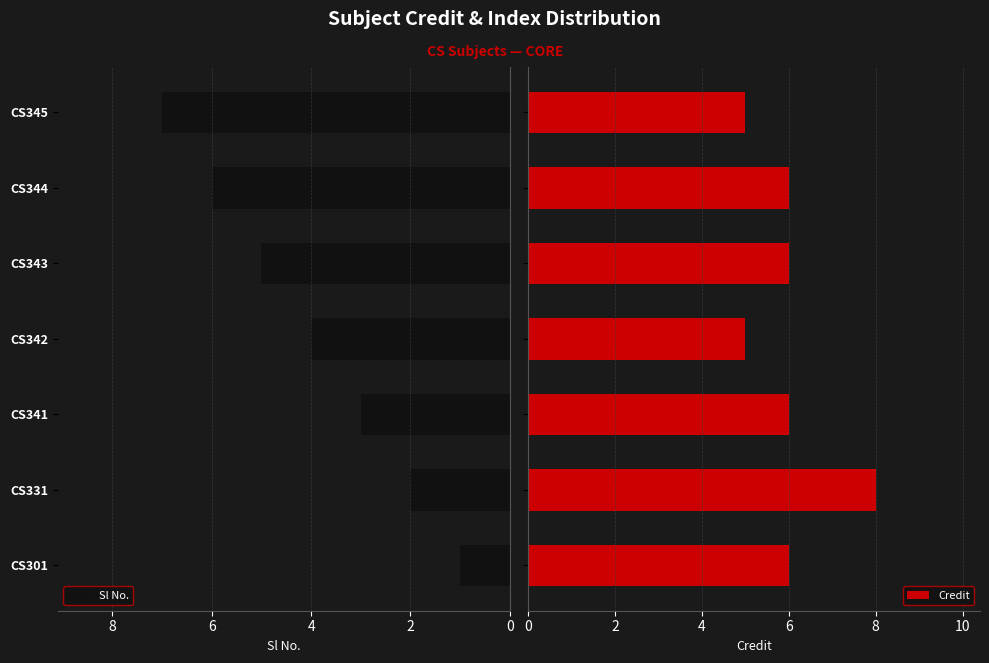

Which category has the highest value in the Sl No. series?

CS345